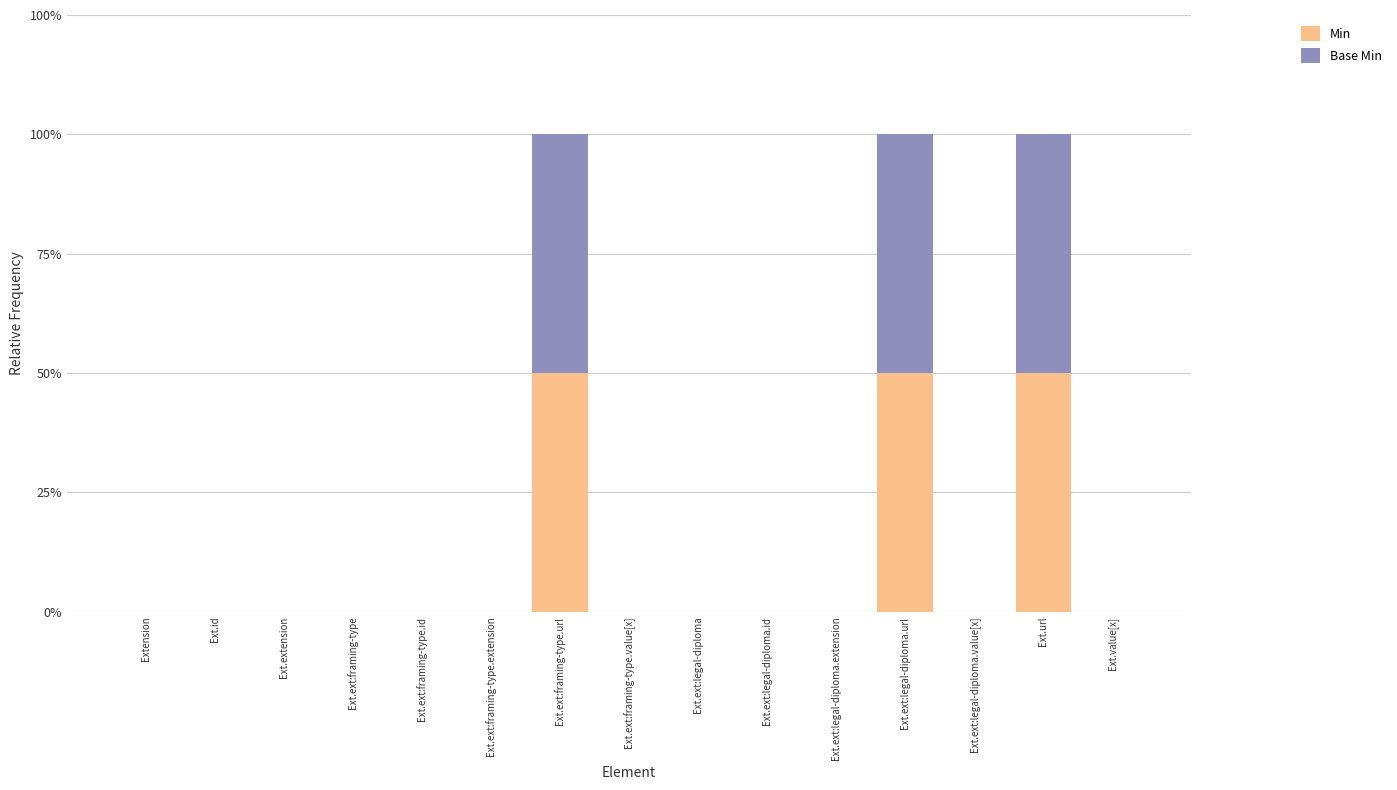

Are the bars horizontal?

No